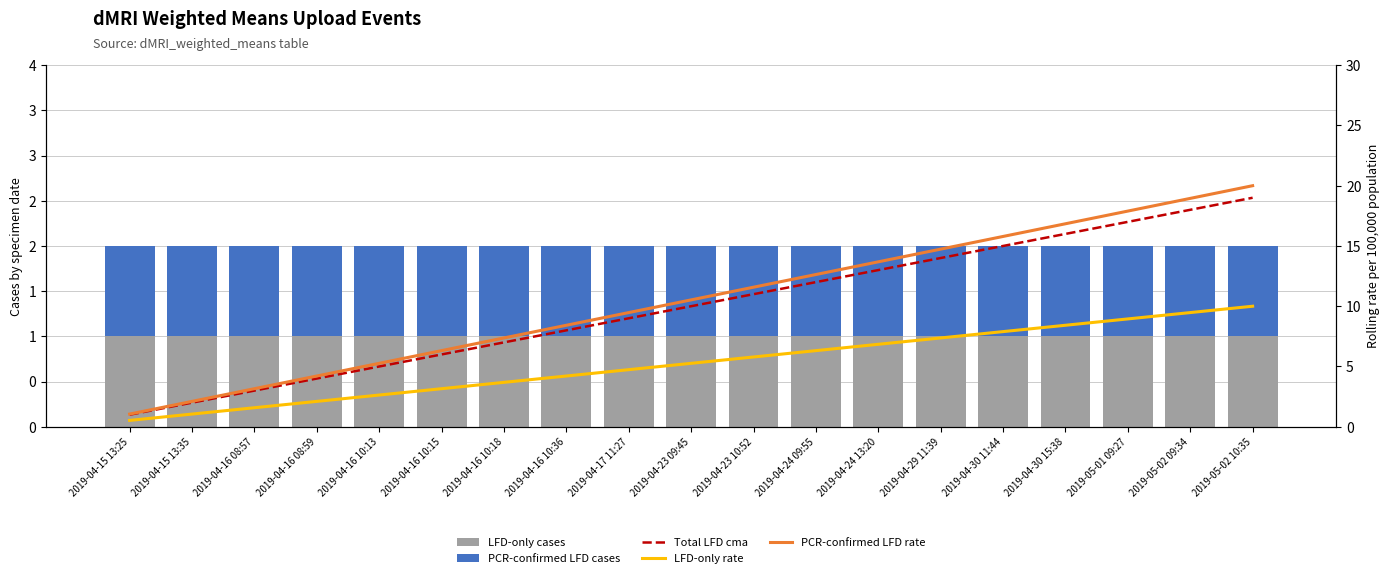

List the labels in order of PCR-confirmed LFD cases value, largest first.

2019-04-15 13:25, 2019-04-15 13:35, 2019-04-16 08:57, 2019-04-16 08:59, 2019-04-16 10:13, 2019-04-16 10:15, 2019-04-16 10:18, 2019-04-16 10:36, 2019-04-17 11:27, 2019-04-23 09:45, 2019-04-23 10:52, 2019-04-24 09:55, 2019-04-24 13:20, 2019-04-29 11:39, 2019-04-30 11:44, 2019-04-30 15:38, 2019-05-01 09:27, 2019-05-02 09:34, 2019-05-02 10:35